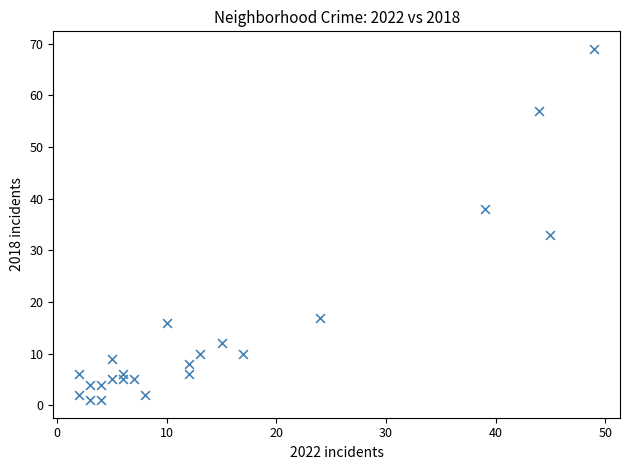

What is the range of X values (max minus min)?

47